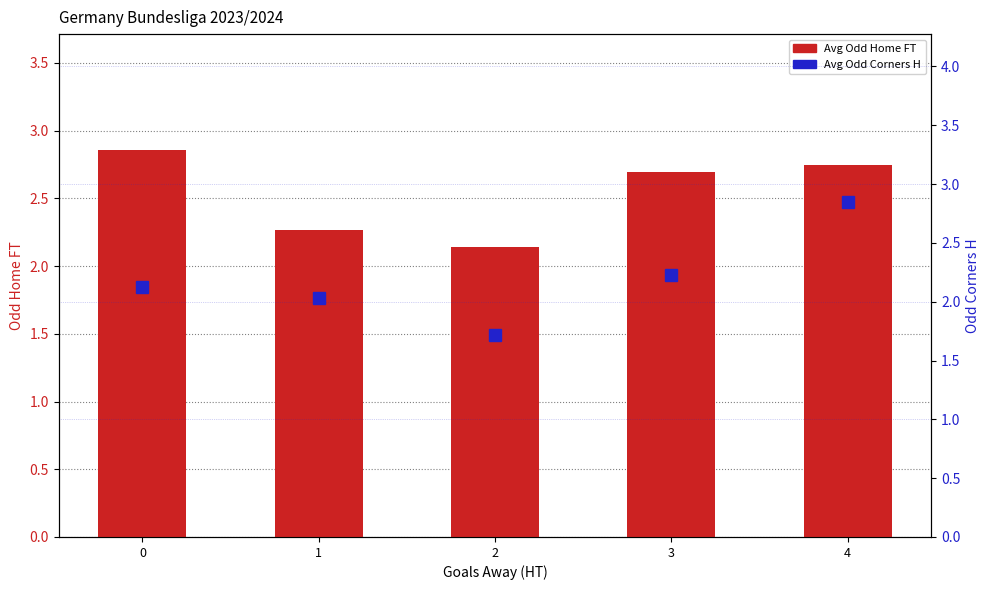

Does the chart contain stacked bars?

No